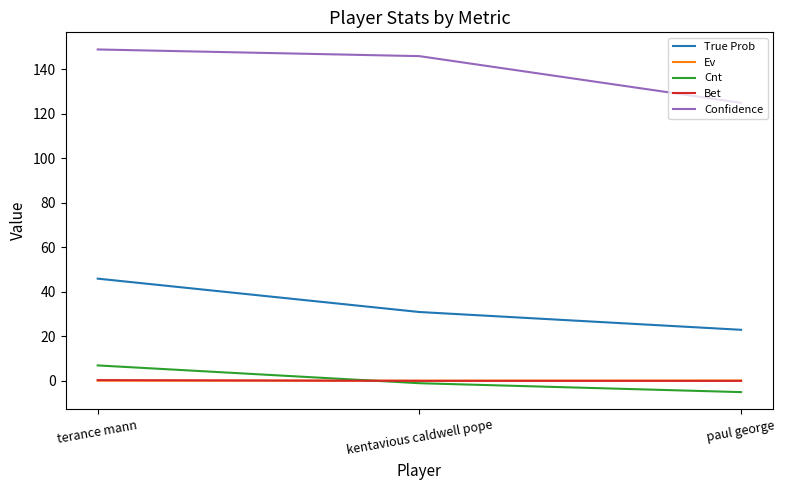

Between kentavious caldwell pope and paul george, which series saw the biggest shift?

Confidence